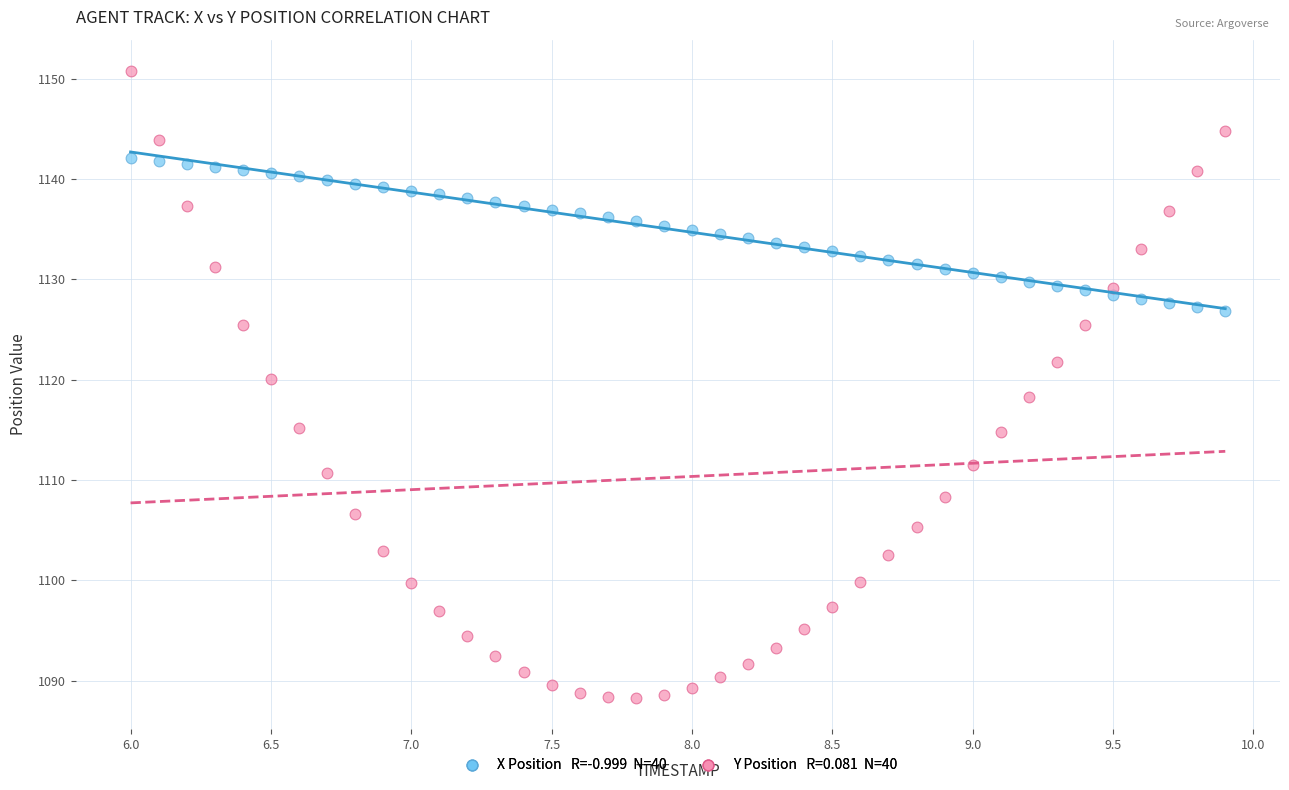

Across all data points, what is the range of Y values (max minus min)?

62.5